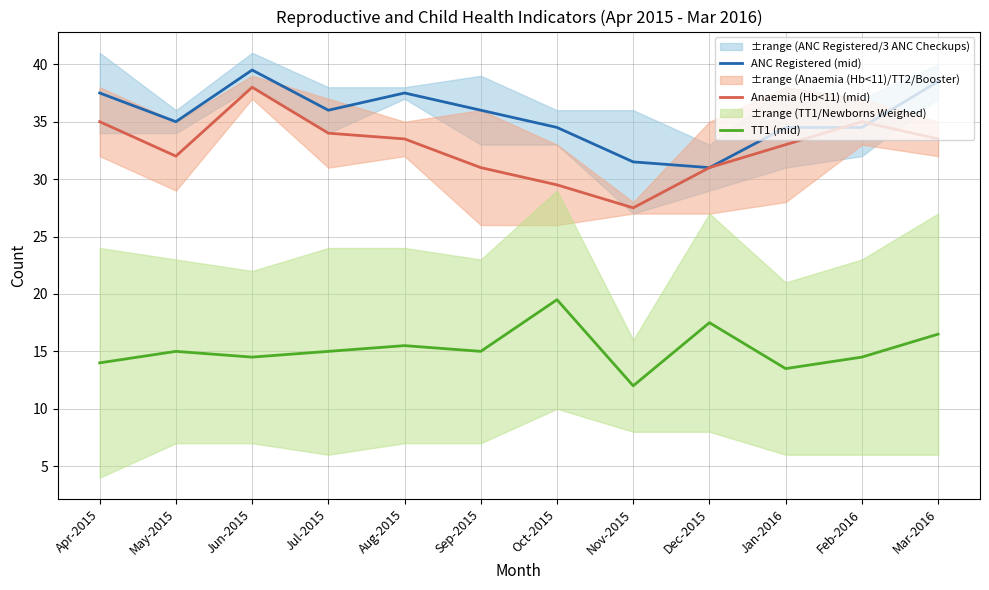

Rank the series at Dec-2015 from lowest to highest value.

TT1 (mid), ANC Registered (mid), Anaemia (Hb<11) (mid)